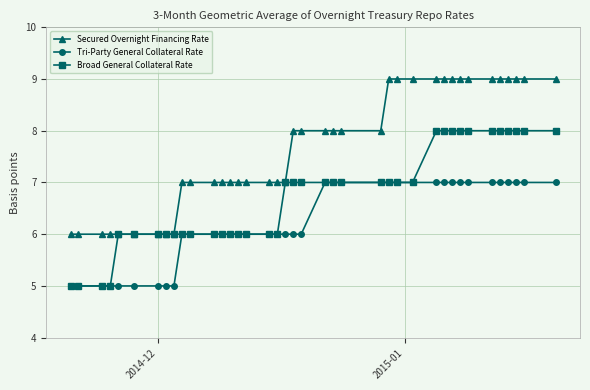

What is the maximum value for Secured Overnight Financing Rate?

9